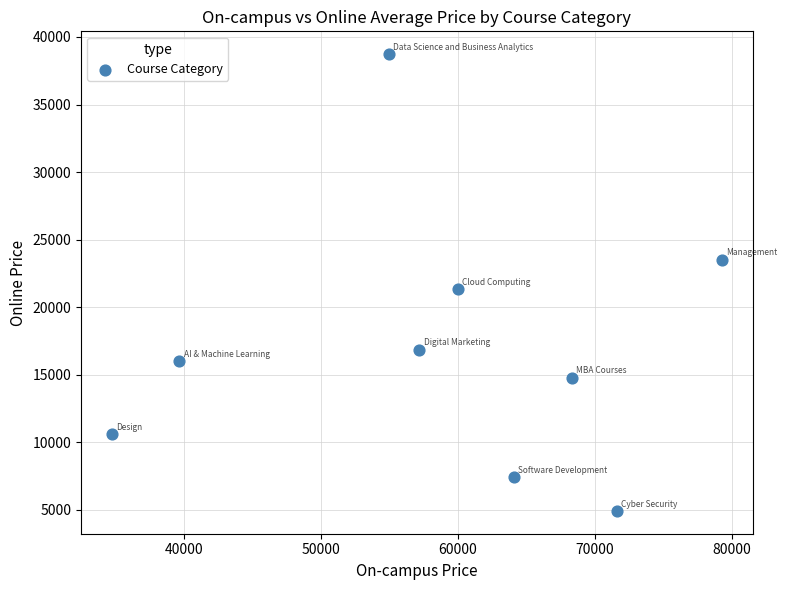

What is the range of X values (max minus min)?

44606.0